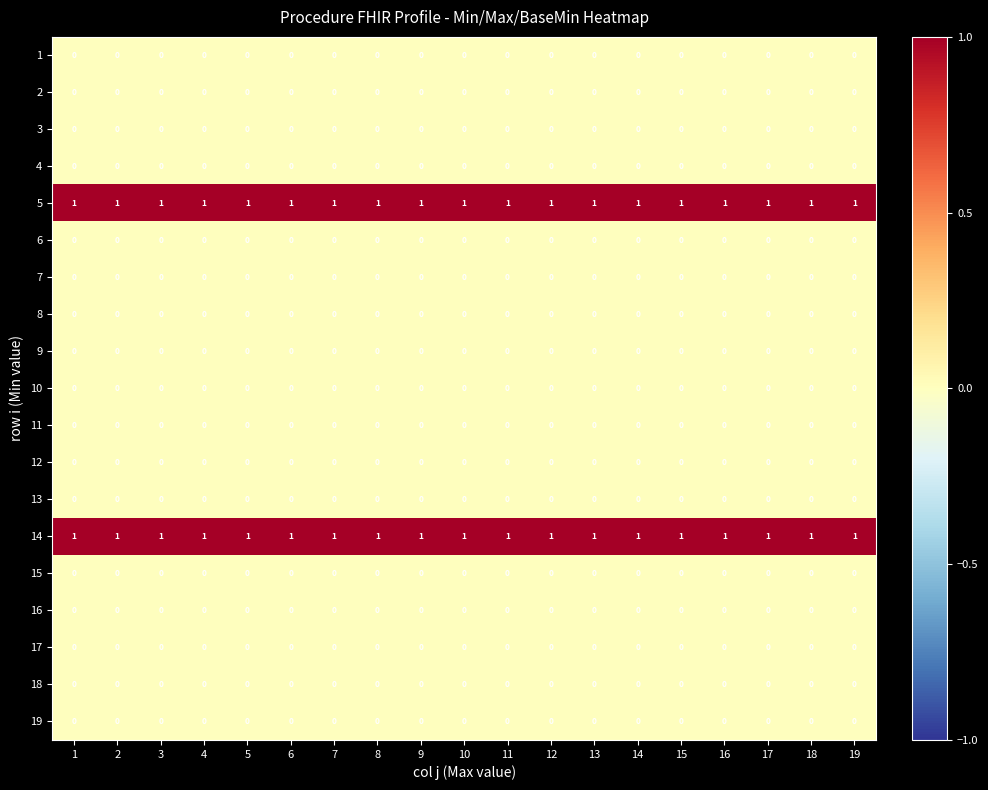

At how many categories does at least one series exceed 0?

19